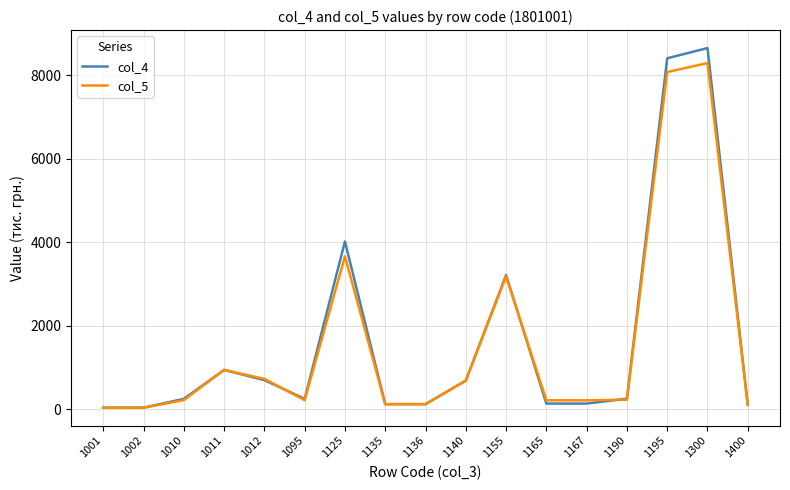

Which series has the largest range (max minus min)?

col_4